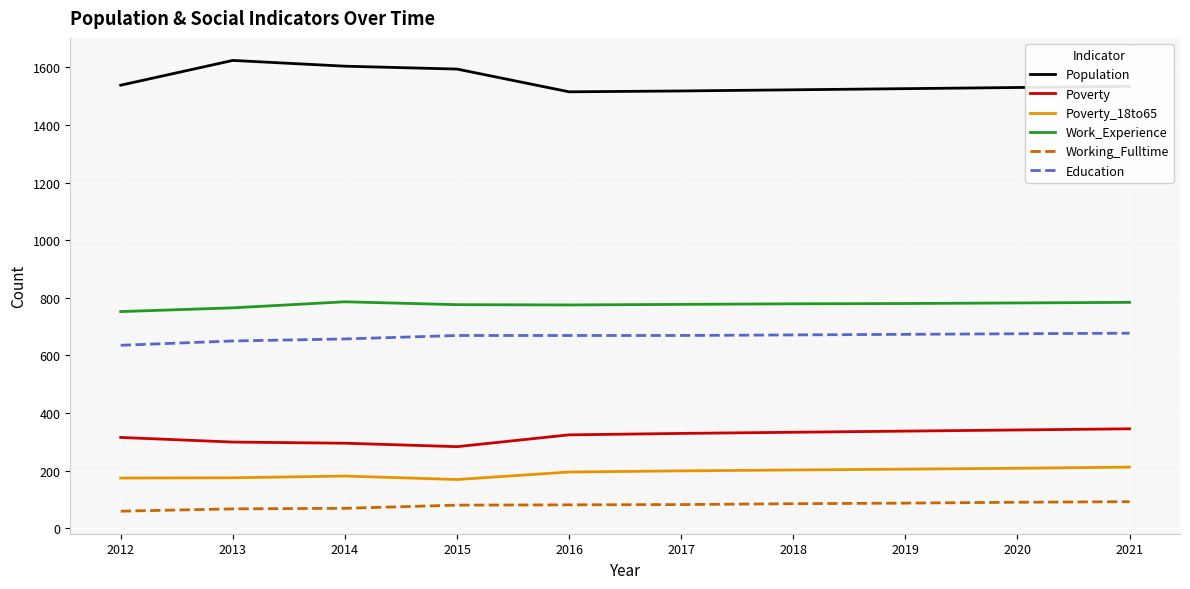

What value does the Working_Fulltime series have at 2012?

59